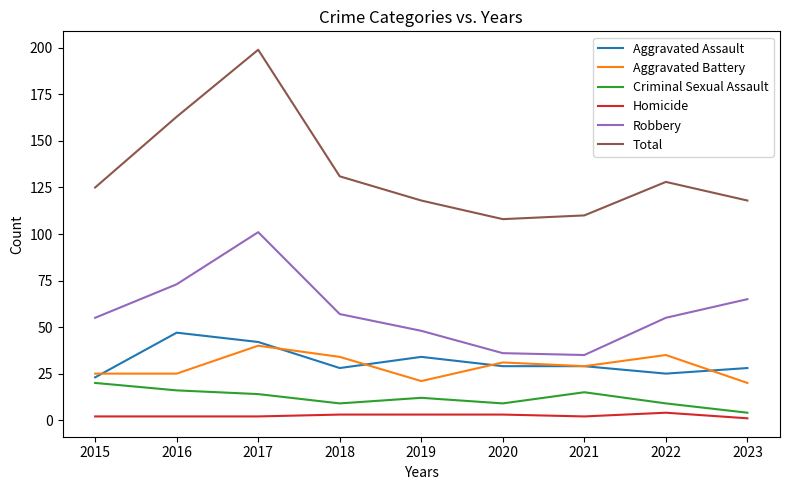

What is the spread (max minus min) of values at 2022?

124